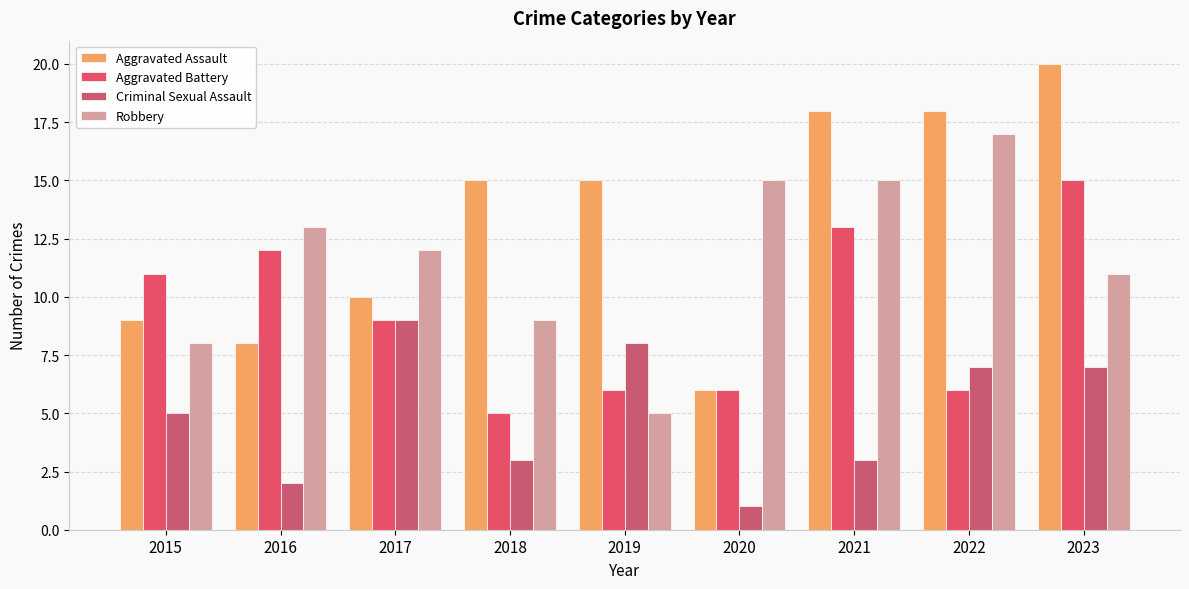

Is the value of Robbery at 2022 greater than the value of Aggravated Battery at 2017?

Yes